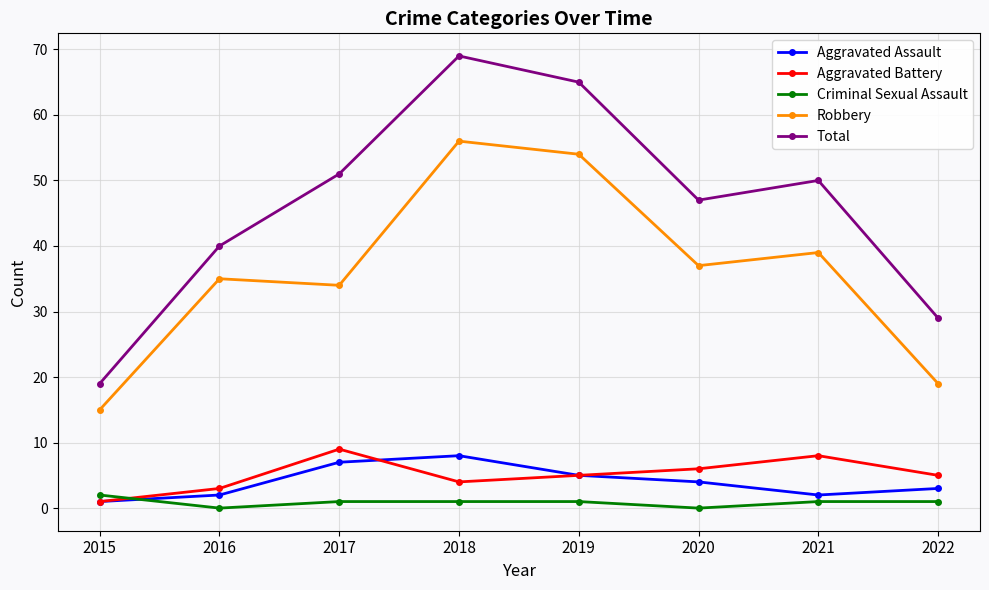

True or false: Robbery has a value of 10 at 2022.

False